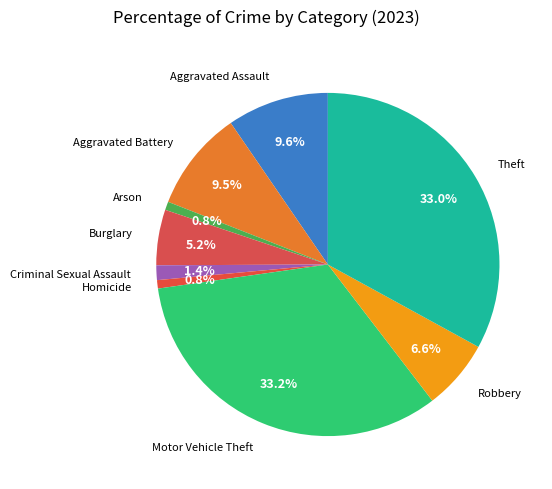

Count the number of slices in the pie.

9